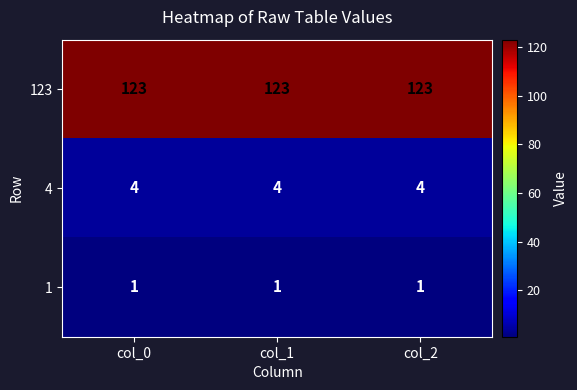

What is the minimum value shown in the chart?

1